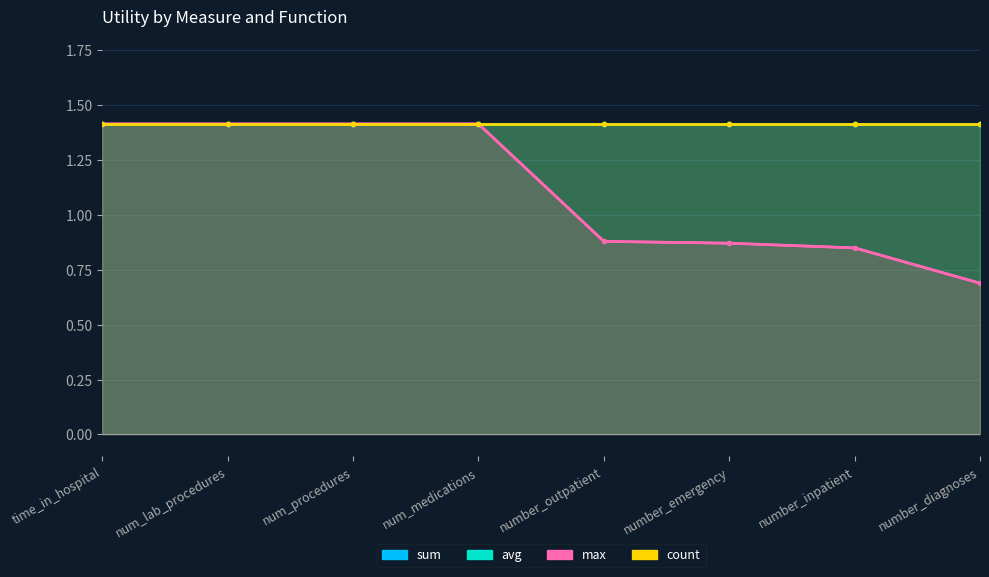

True or false: count and avg intersect in this chart.

False